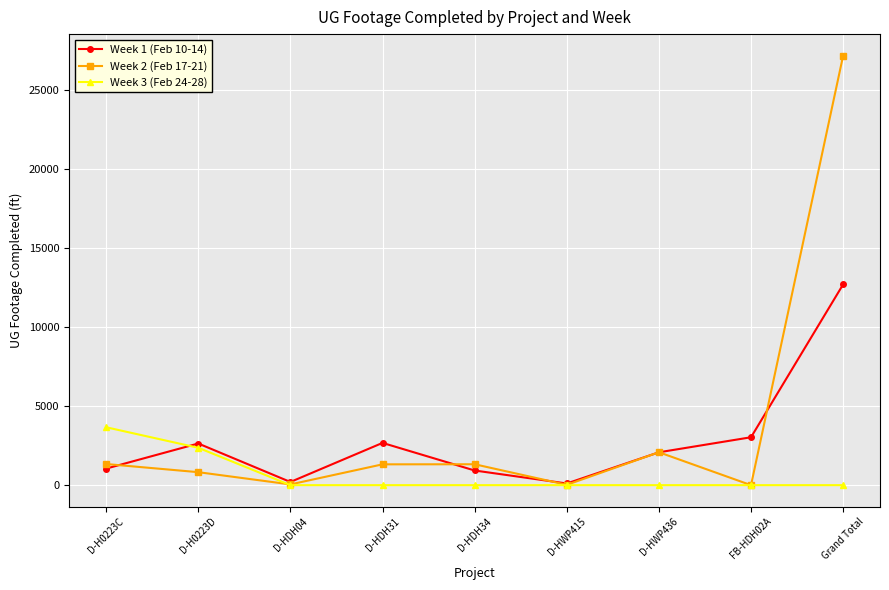

The value of Week 3 (Feb 24-28) at D-H0223C is 6518. True or false?

False